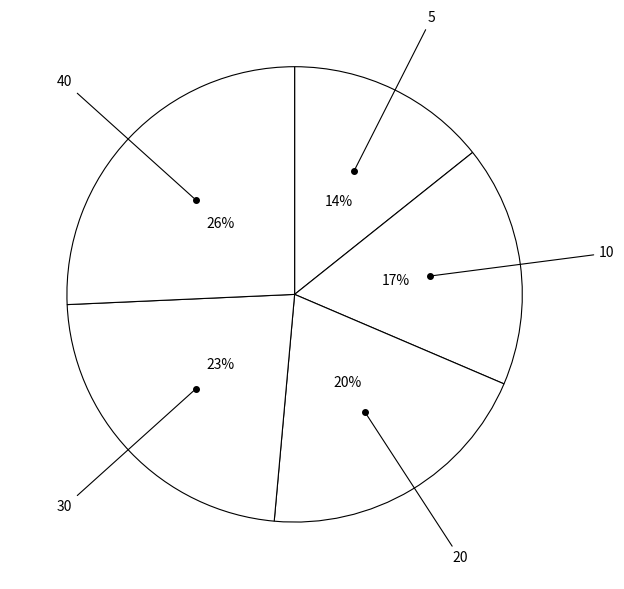

To the nearest percent, what portion does 20 represent?

20%